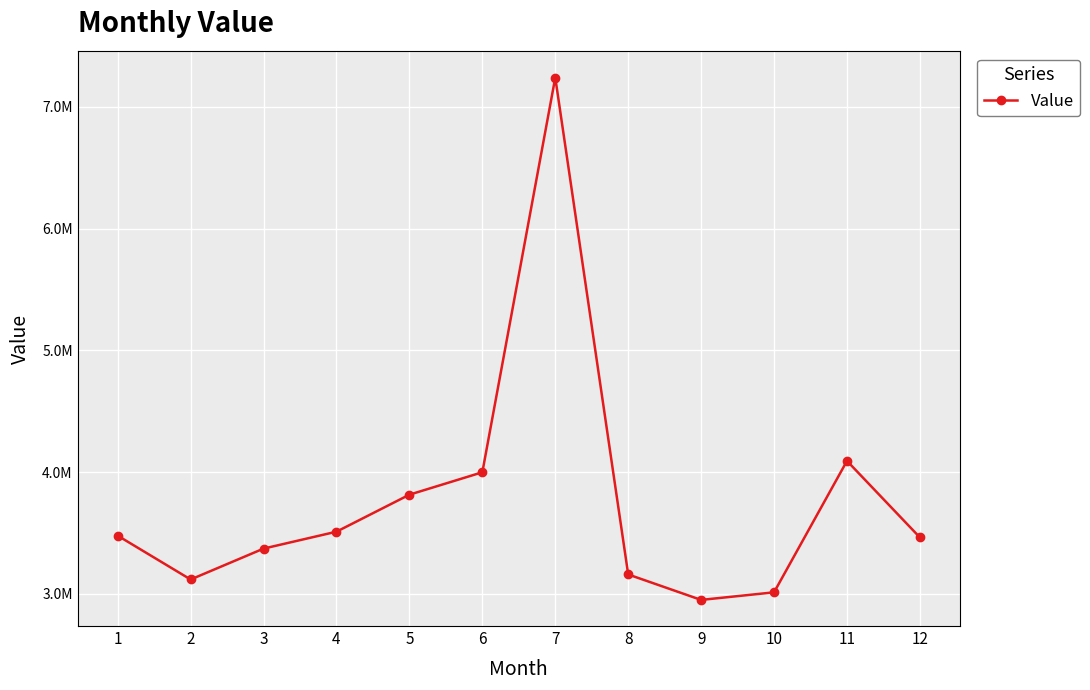

How many interior local peaks (higher than both neighbors) does the data have?

2